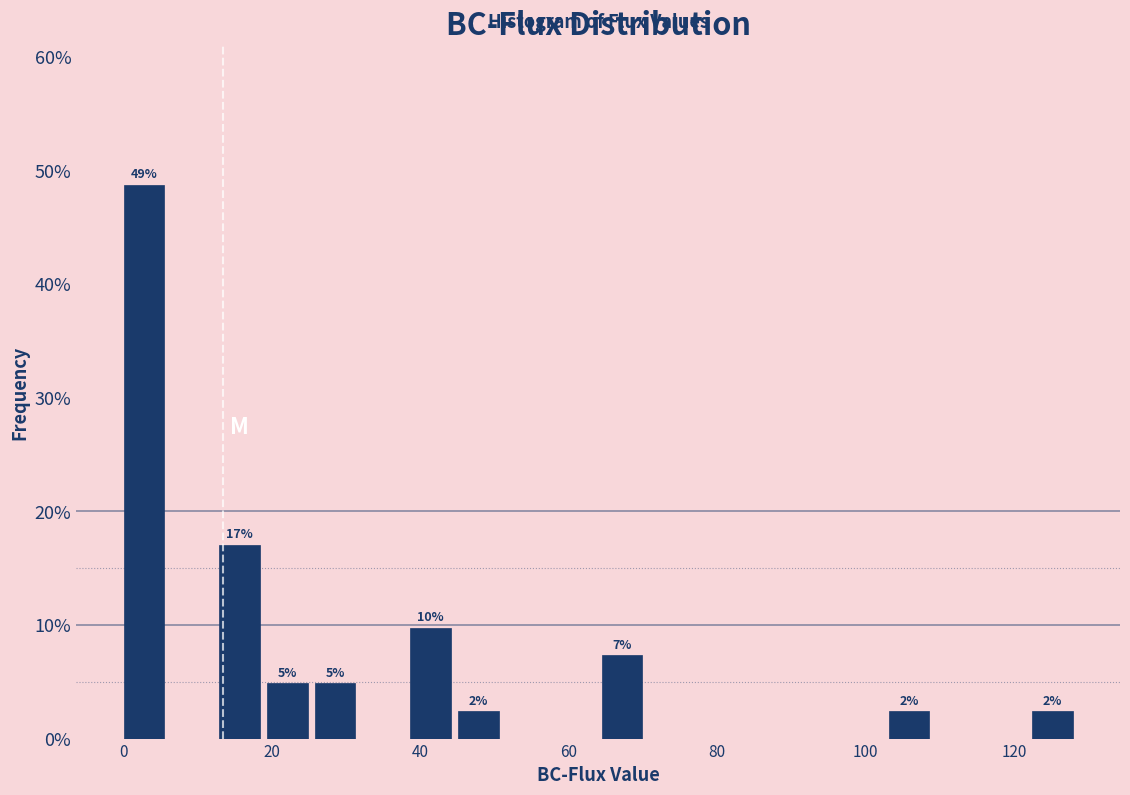

Read against the x-axis, roughly where is the centre of the tallest bar?

2